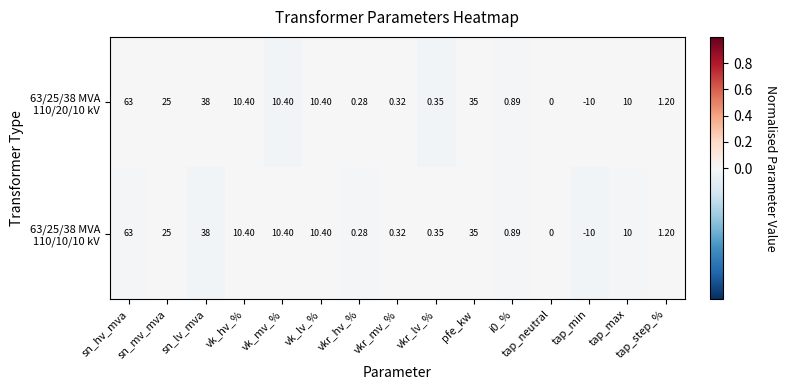

Which category has the highest value across all series?

sn_hv_mva